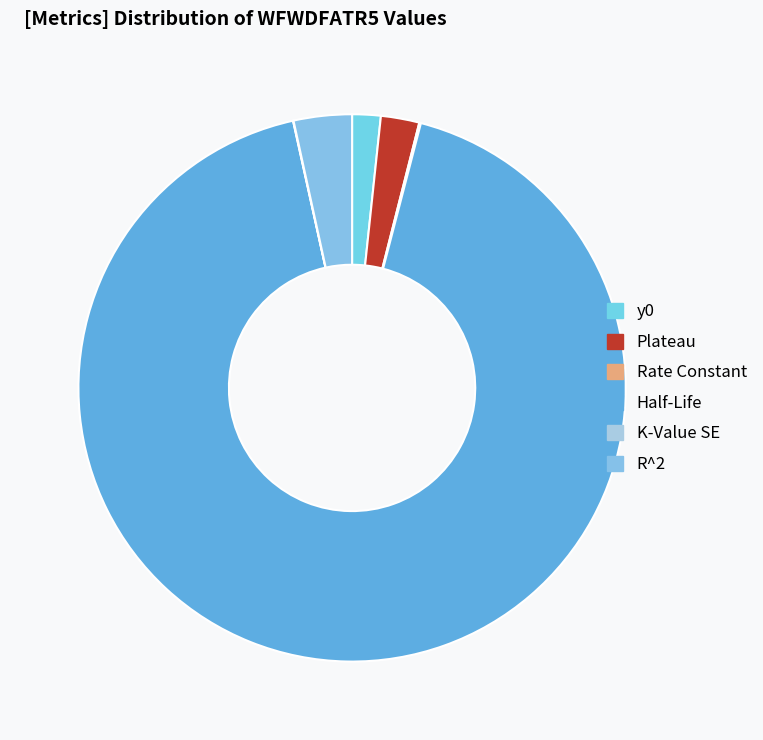

How many slices are in this pie chart?

6